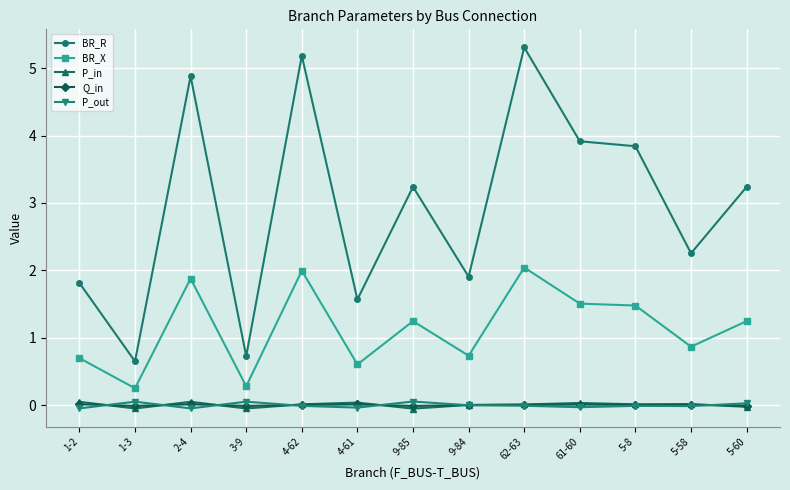

True or false: BR_X has more than 2 points higher than both neighbors.

True